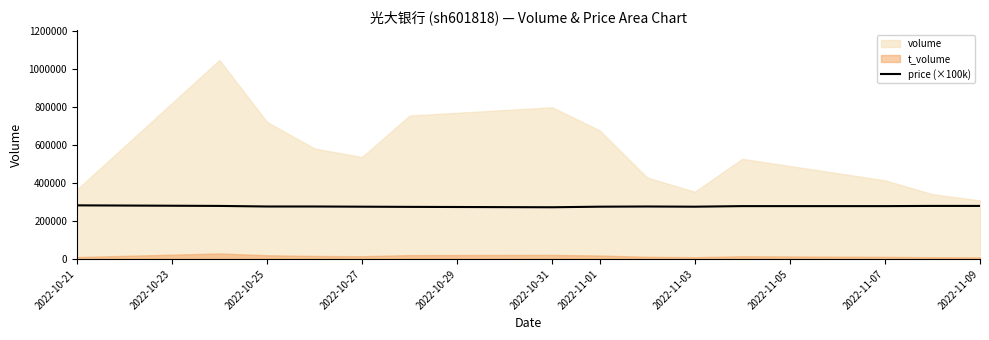

How many lines are shown in the chart?

1